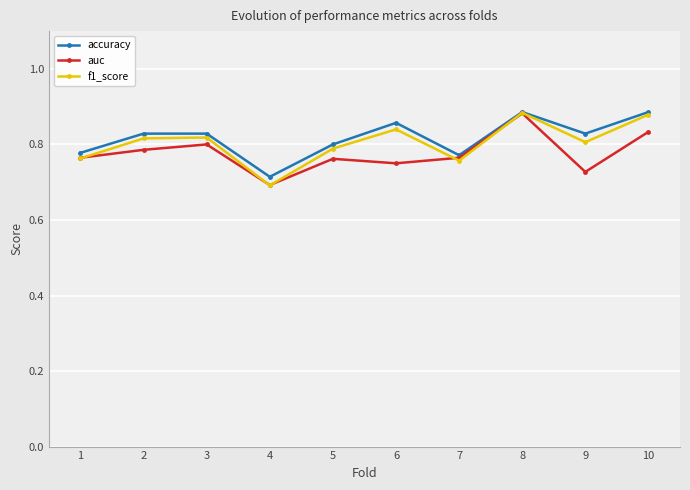

What is the value of the auc point at the 6th from the left?

0.8